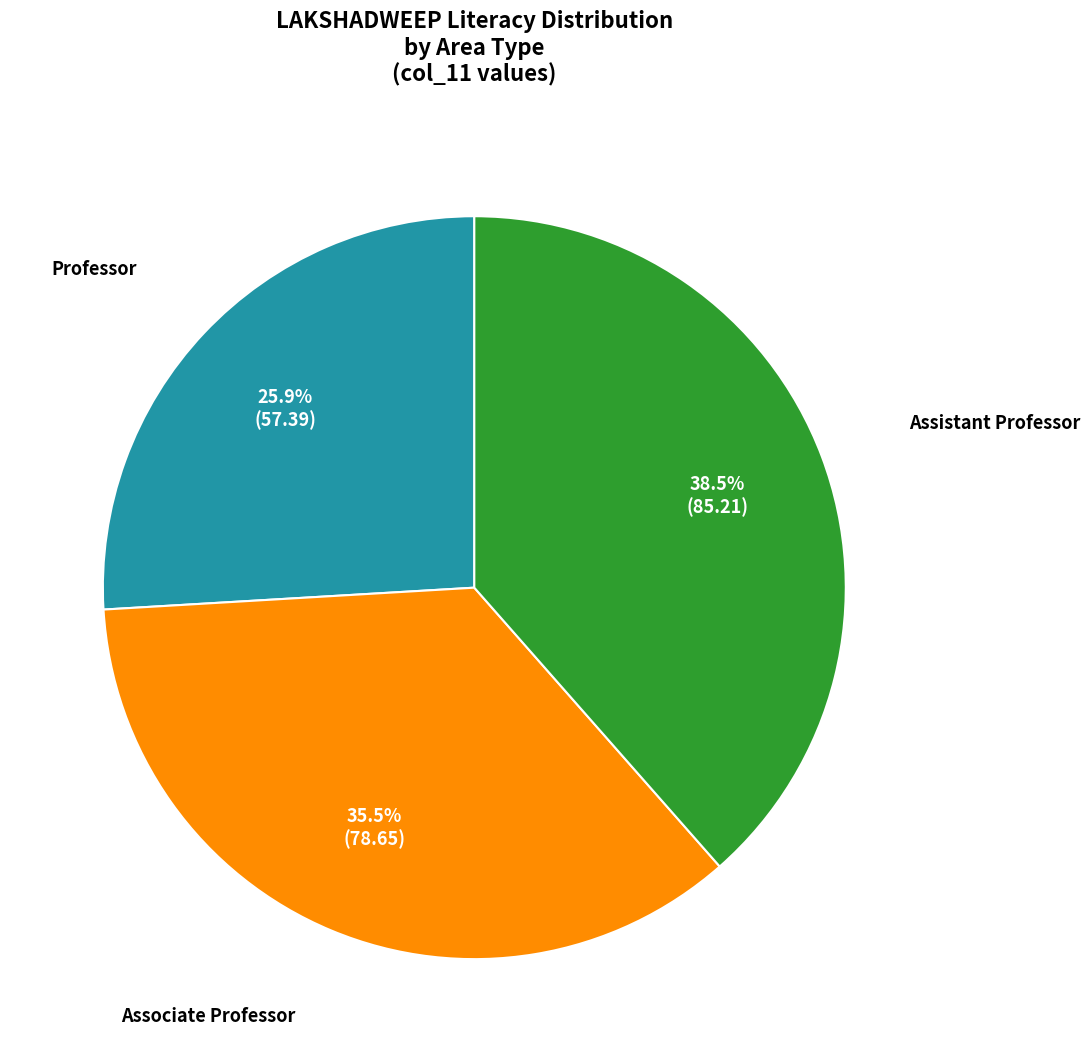

Does any single category account for the majority?

No